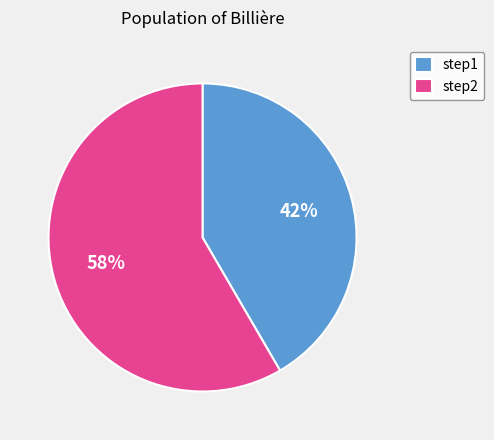

Is it true that step1 is 52% of the pie?

False